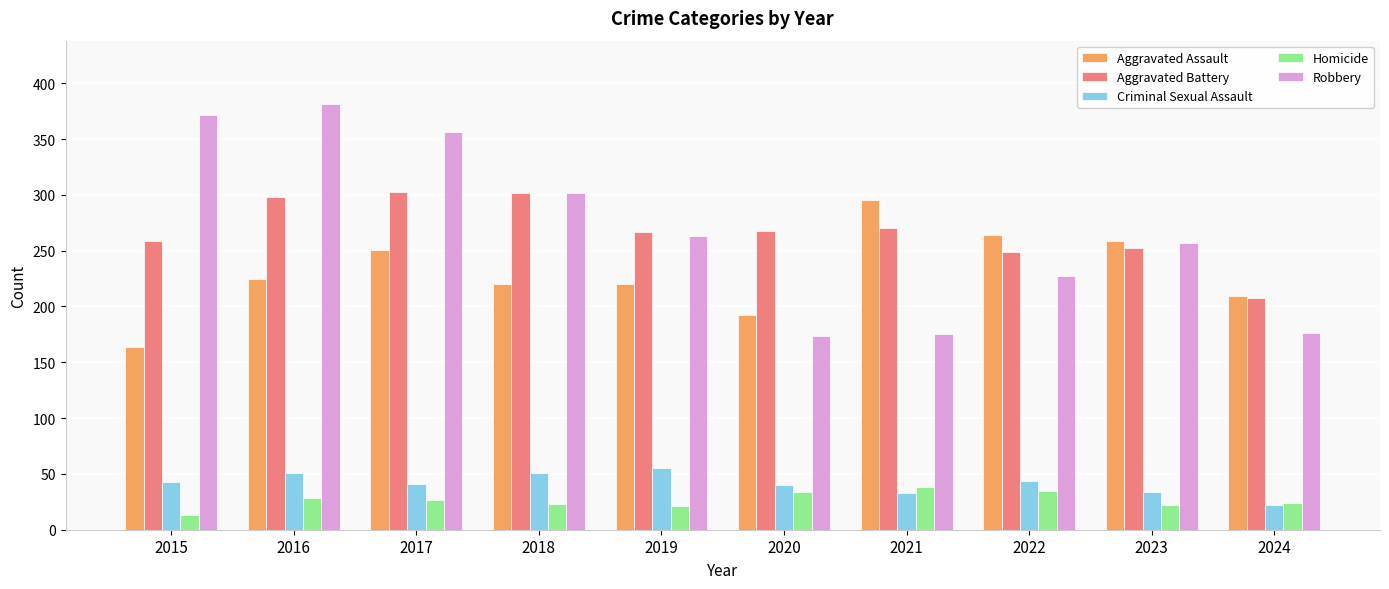

What is the difference between the maximum and minimum values in the Criminal Sexual Assault series?

33